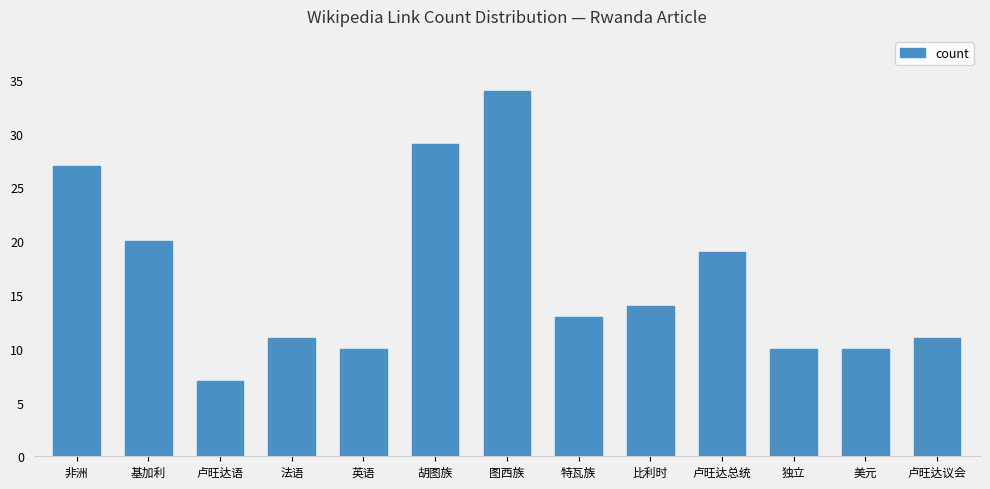

What is the maximum value shown in the chart?

34